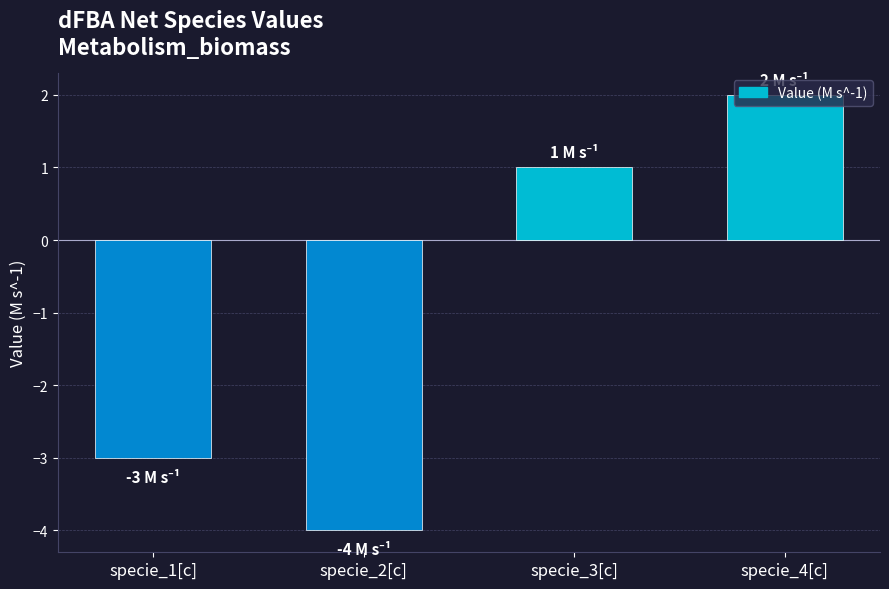

How many values are above zero?

2